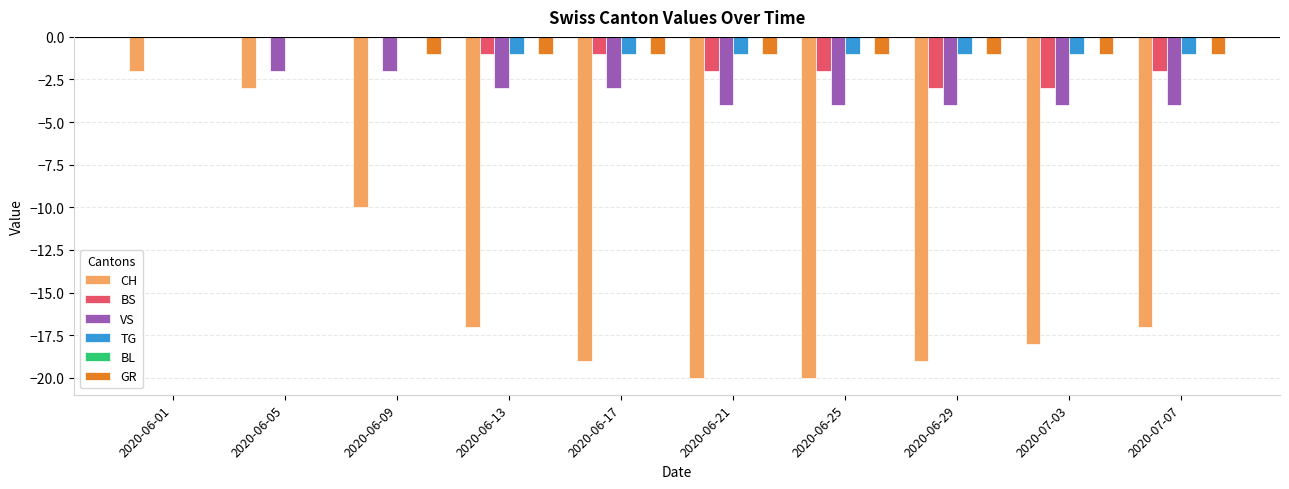

Where is CH nearest to the value -11?

2020-06-09